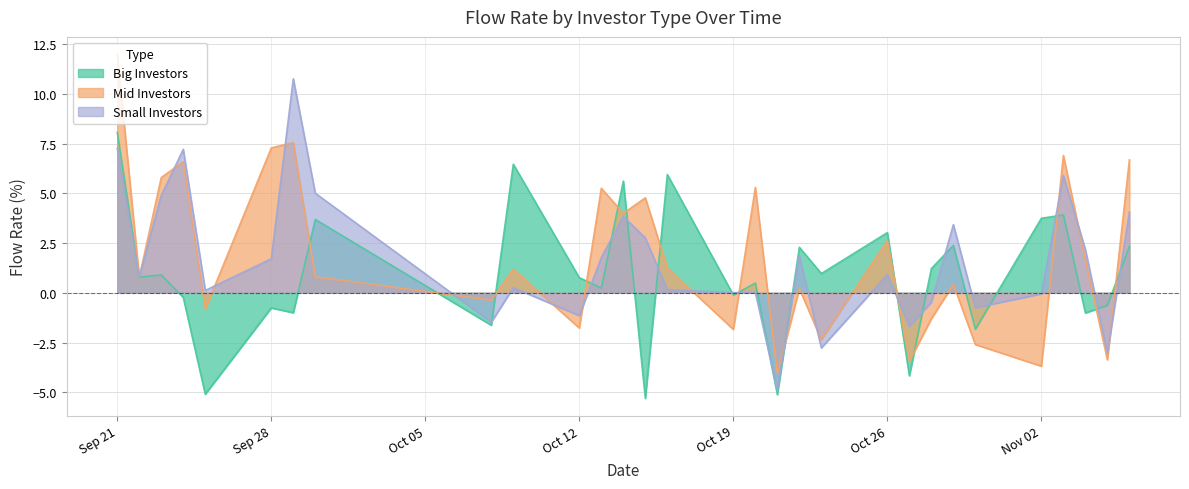

What are all the series names shown in the legend?

Big Investors, Mid Investors, Small Investors